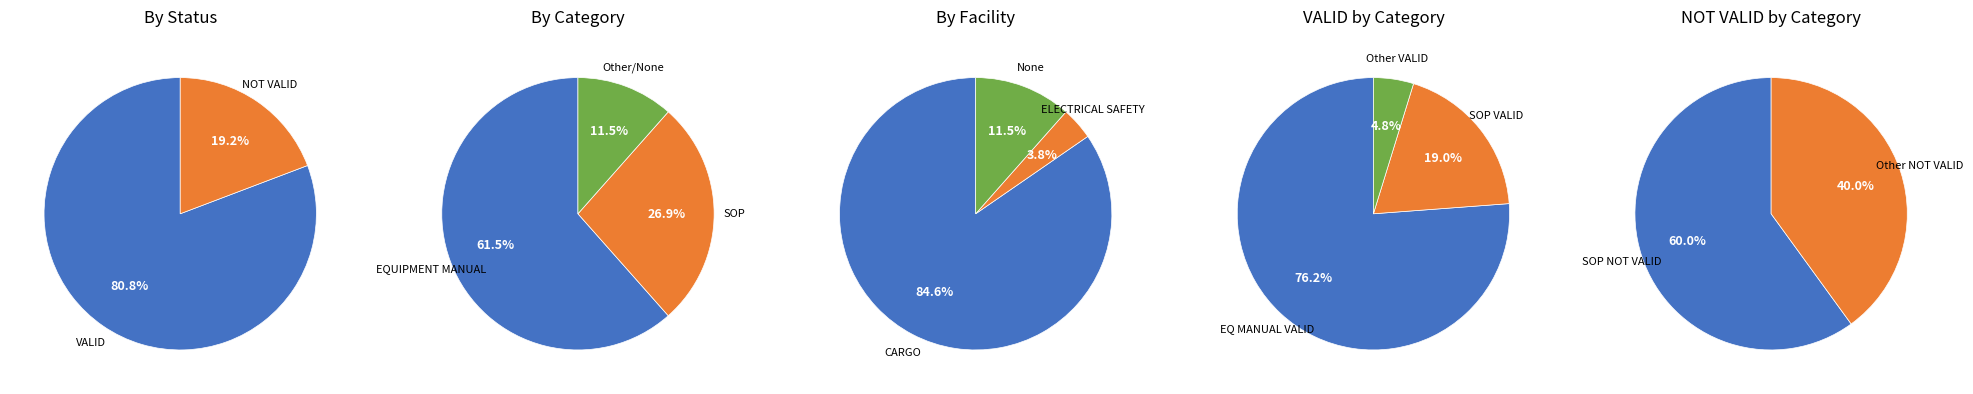

Which slice represents more than half of the pie?

VALID